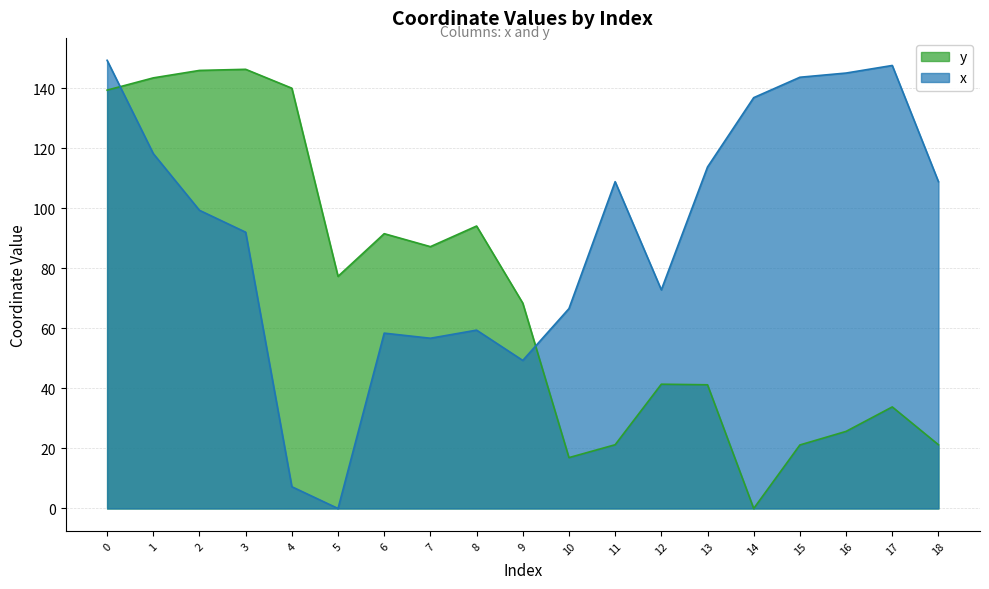

At how many categories does at least one series exceed 62?

19